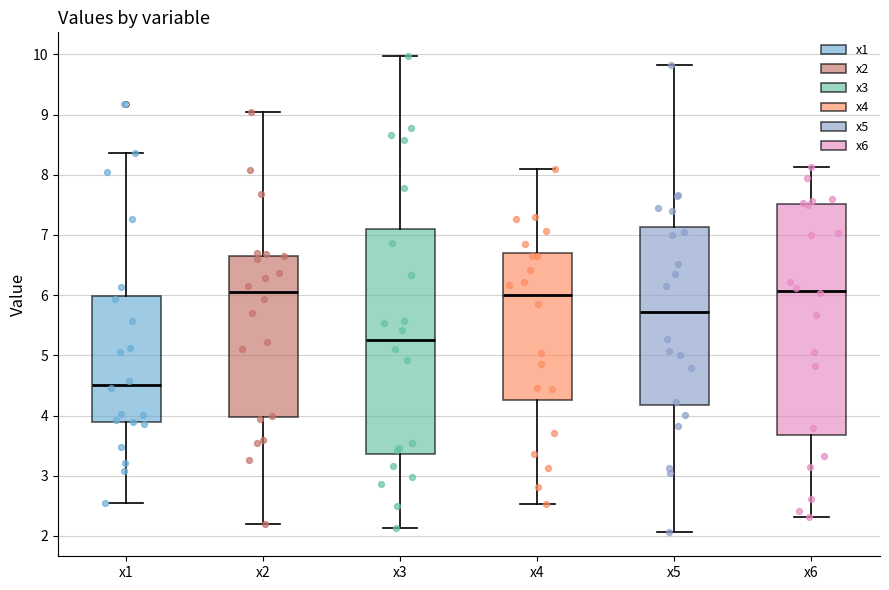

Reading left to right, read every box against the y-axis: the position of its median line, the range the box covers, and the ends of its whiskers. The values are not printed on the chart, so give them approximately, as read against the axis.

x1: median 4.5, box 3.9 to 6.0, whiskers 2.6 to 8.4
x2: median 6.0, box 4.0 to 6.7, whiskers 2.2 to 9.1
x3: median 5.3, box 3.4 to 7.1, whiskers 2.1 to 10.0
x4: median 6.0, box 4.3 to 6.7, whiskers 2.5 to 8.1
x5: median 5.7, box 4.2 to 7.1, whiskers 2.1 to 9.8
x6: median 6.1, box 3.7 to 7.5, whiskers 2.3 to 8.1